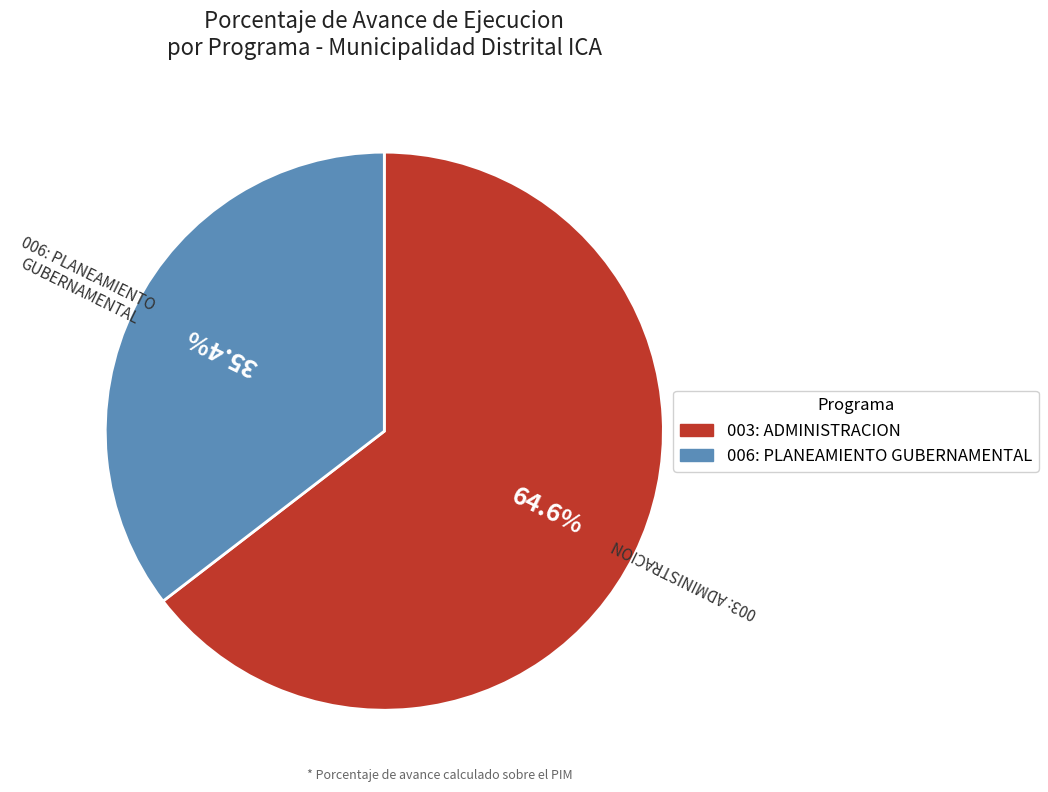

To the nearest percent, what percentage of the pie is 006: PLANEAMIENTO GUBERNAMENTAL?

35%